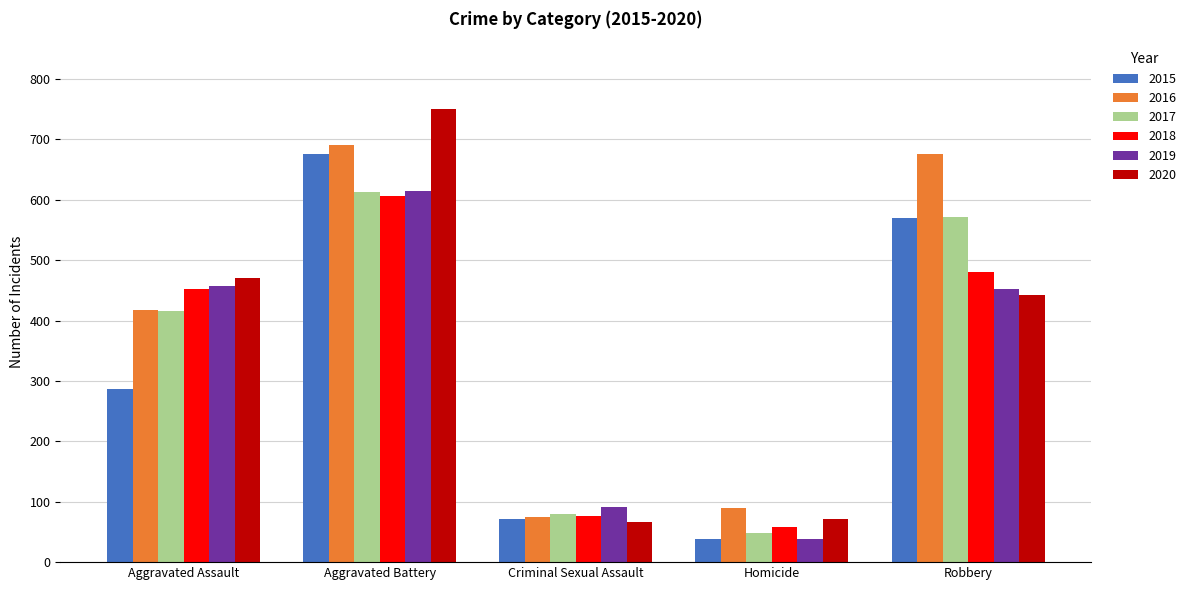

True or false: 2019 has a value of 614 at Aggravated Battery.

True